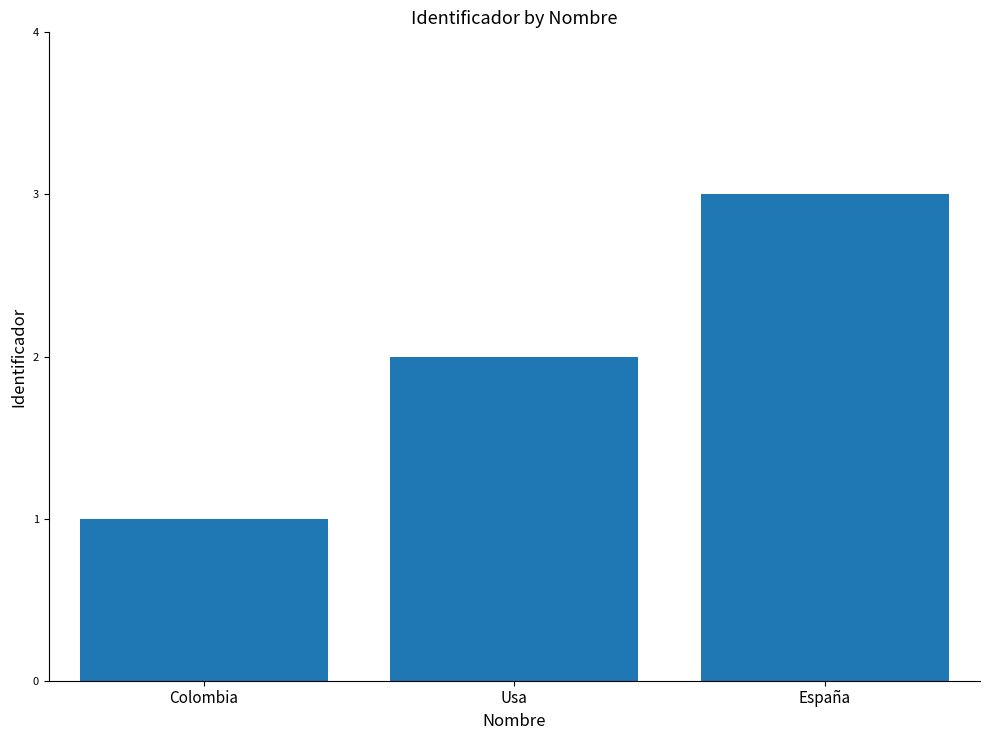

Reading right to left, what are all the values shown in this chart?

3	2	1